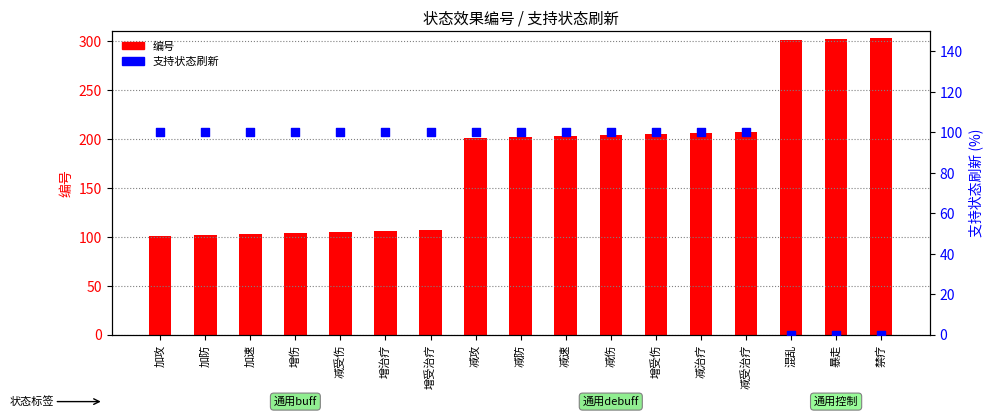

Which series reaches the minimum Y coordinate?

支持状态刷新